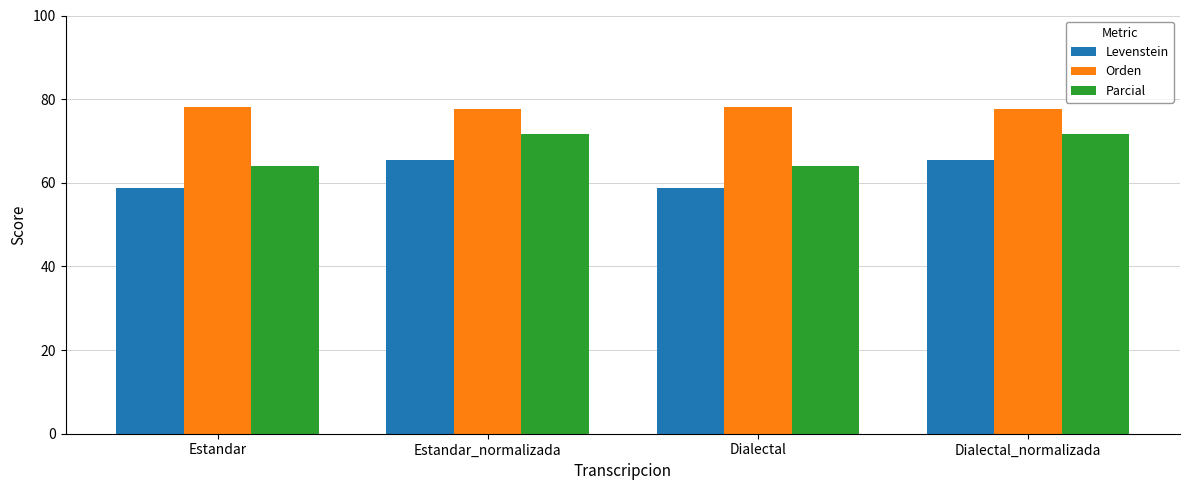

What is the approximate value of Parcial at Dialectal?

64.1